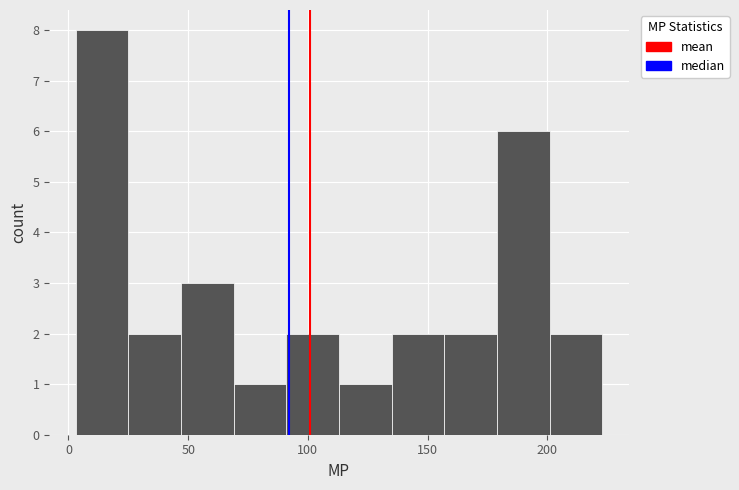

Which range on the x-axis has the tallest bar?

3 to 25